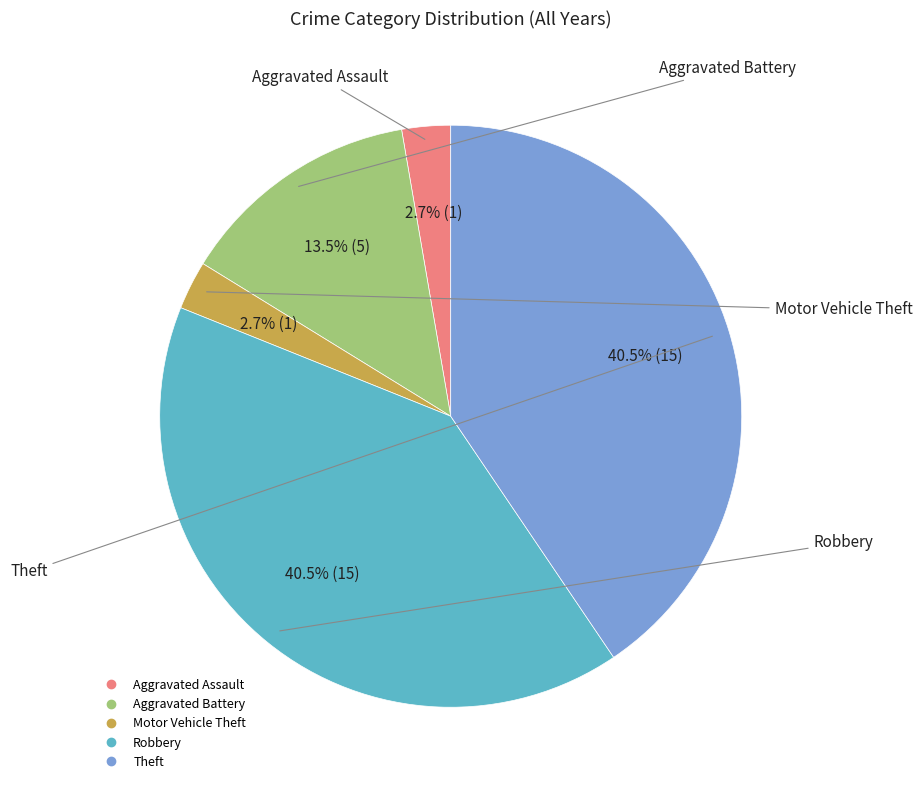

What is the ratio of the value at Aggravated Battery to the value at Motor Vehicle Theft?

5.0